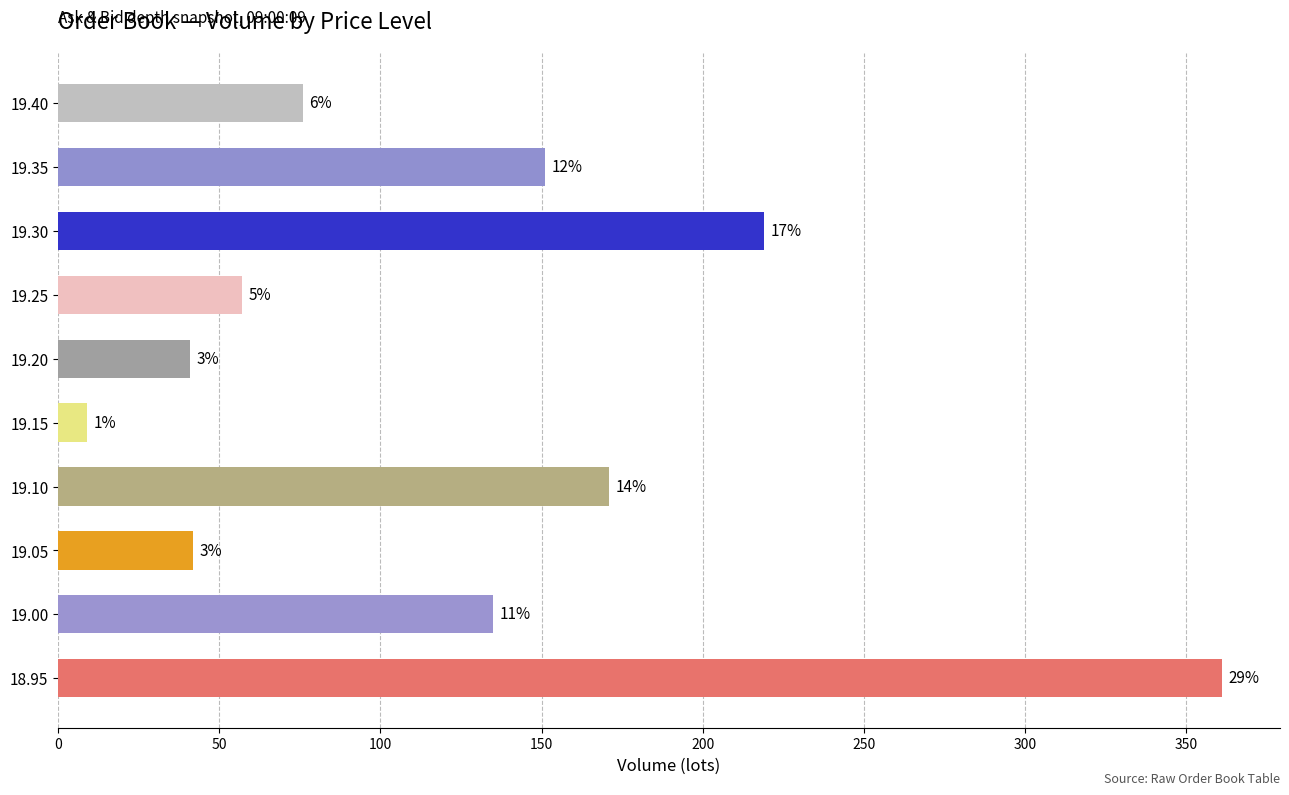

How many bars are there in total?

10